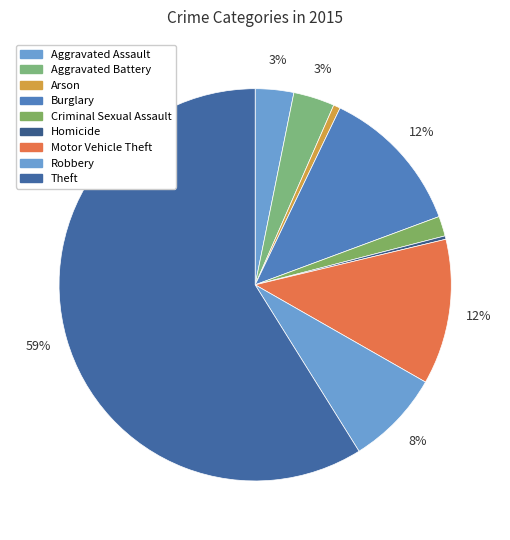

Which category has the smallest portion of the pie?

Homicide